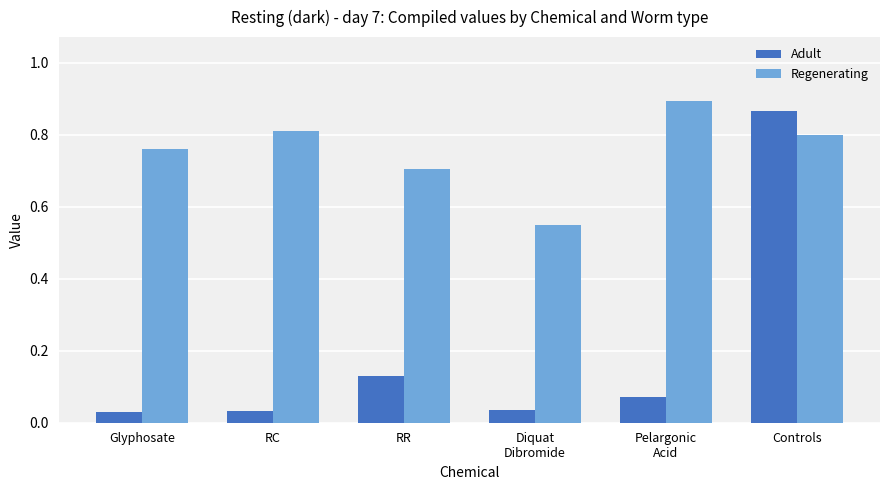

What is the average value of the Adult series?

0.2